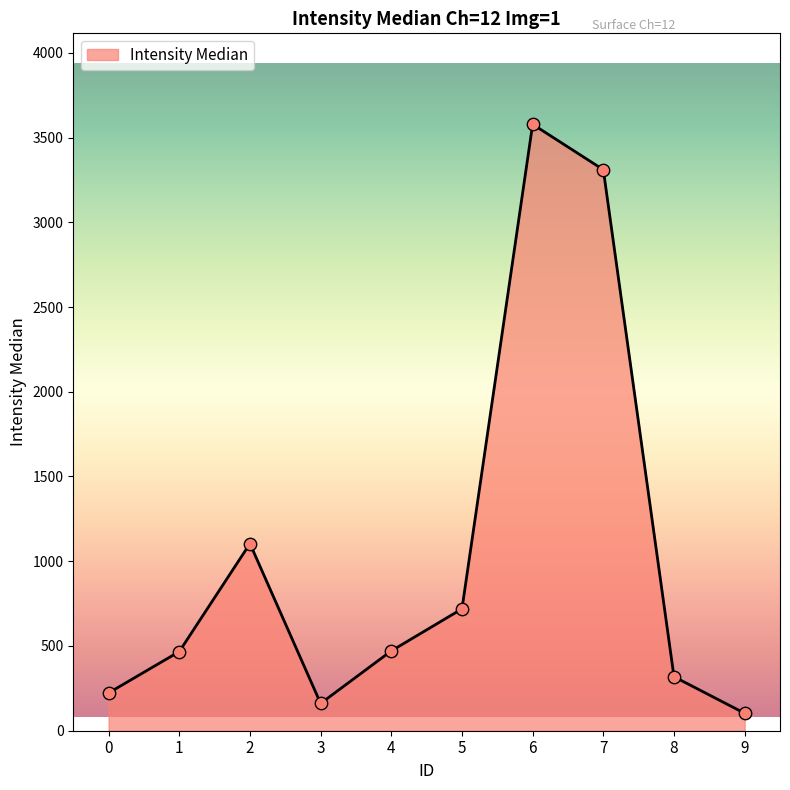

Approximately how many times larger is the value at 6 compared to 3?

22.2